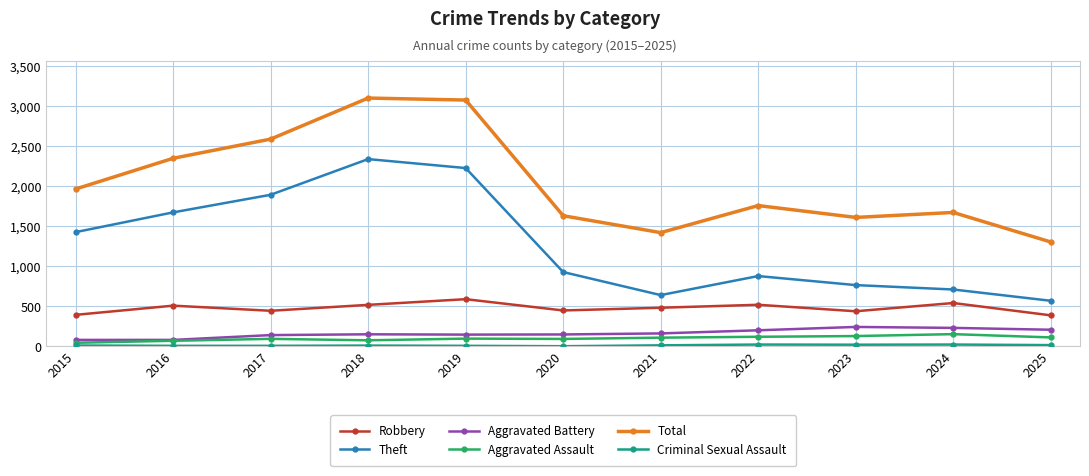

True or false: Total has a value of 1331 at 2019.

False